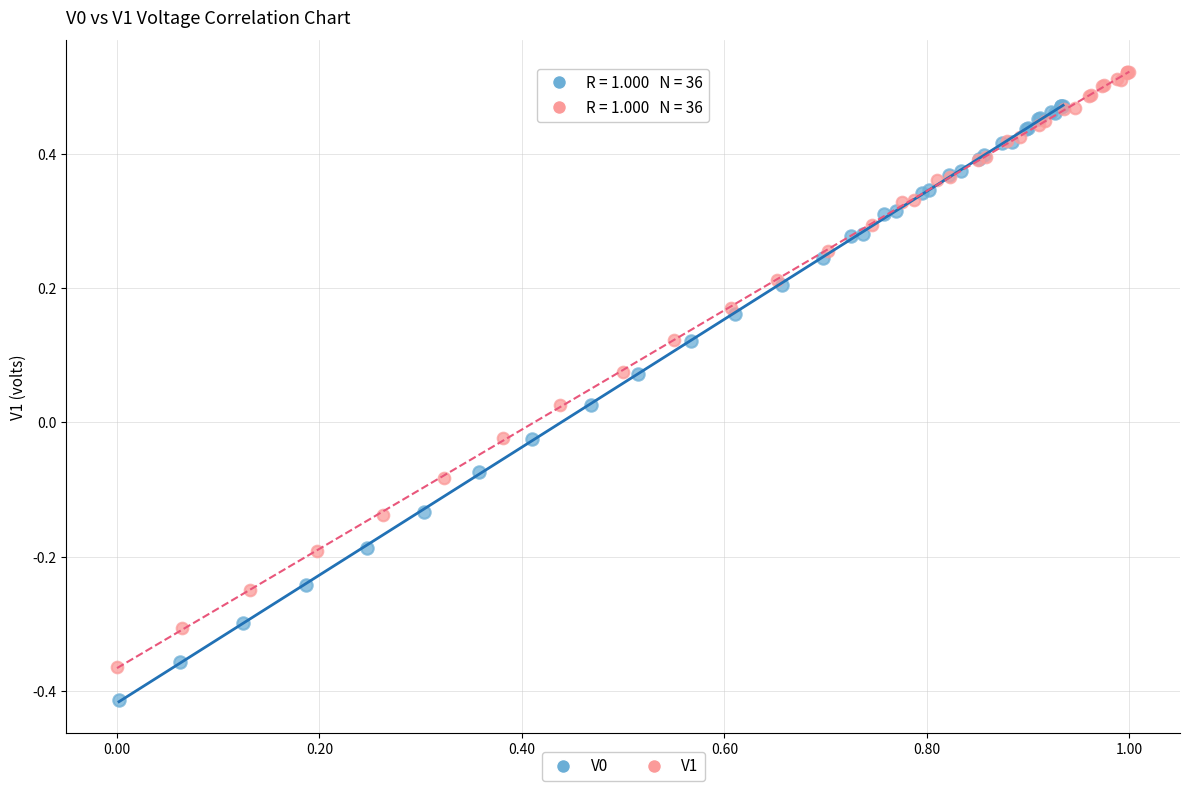

Which series reaches the maximum Y coordinate?

V1